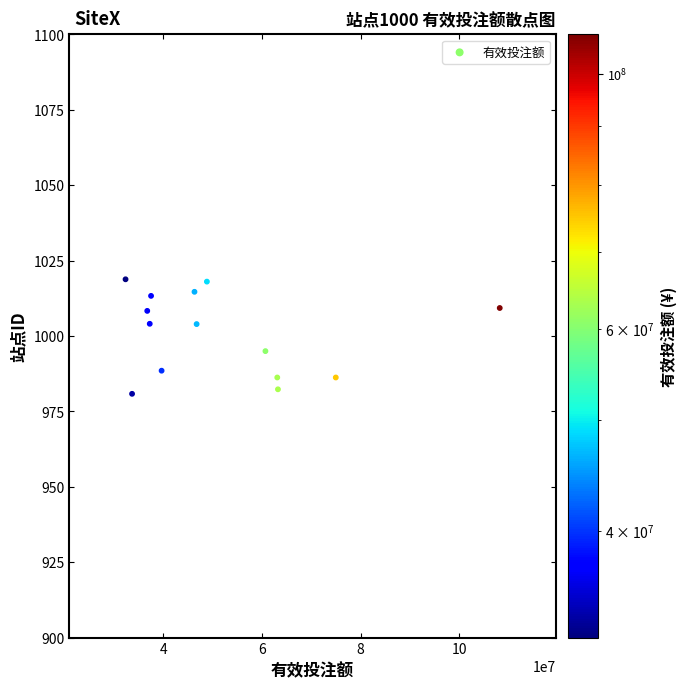

What is the range of Y values (max minus min)?

38.0